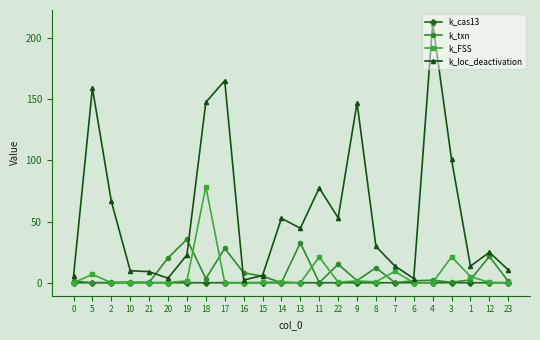

Is it true that k_loc_deactivation equals 29.7 at 8?

True